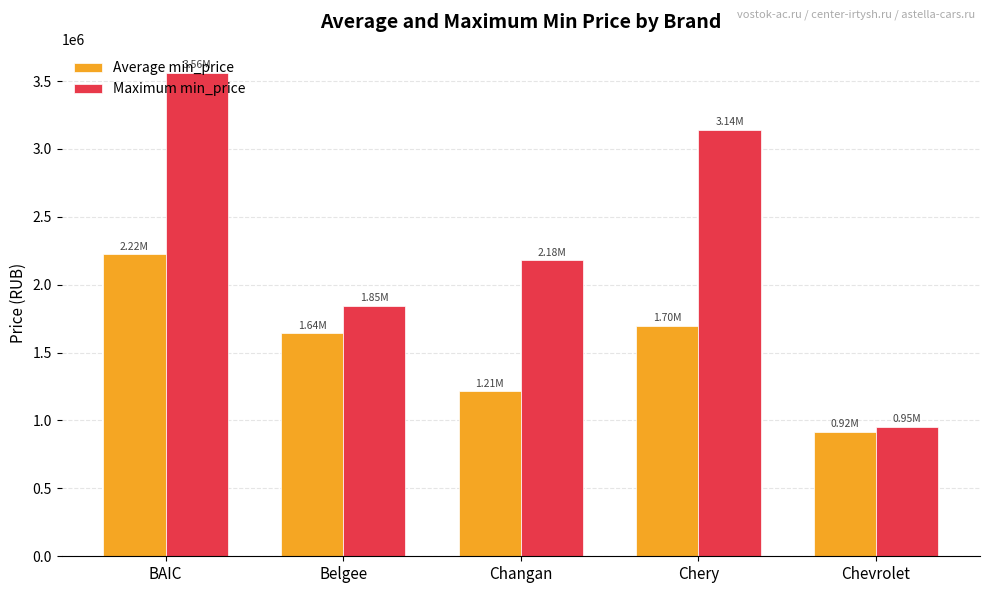

Reading left to right, list all the values displayed in this chart.

Average min_price: BAIC=2224400.0	Belgee=1640852.0	Changan=1213712.5	Chery=1697186.9	Chevrolet=917400.0
Maximum min_price: BAIC=3559000.0	Belgee=1845714.0	Changan=2179000.0	Chery=3139900.0	Chevrolet=953900.0